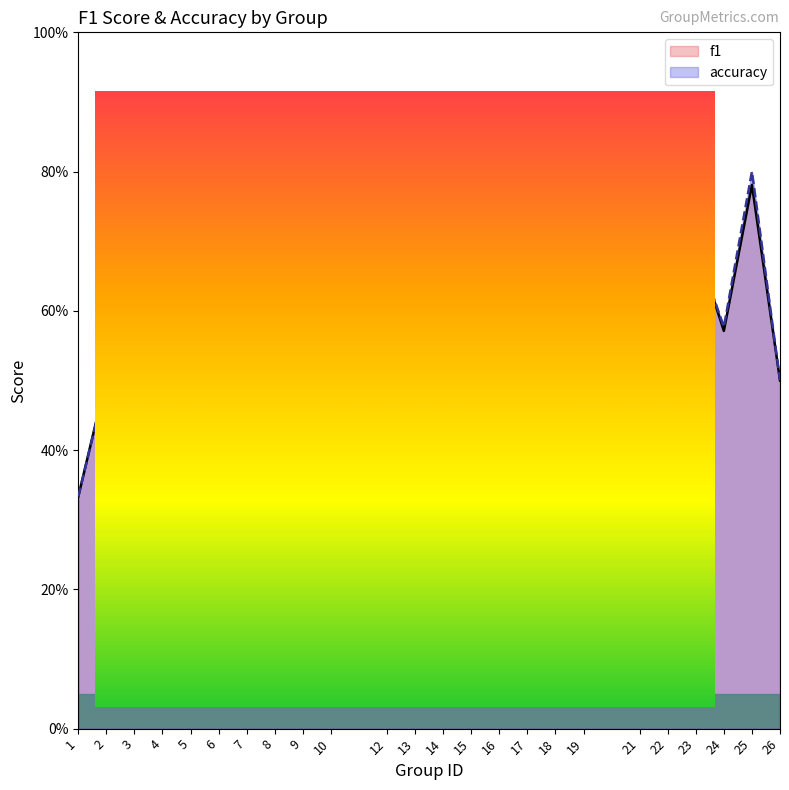

What value does the f1 series have at 4?

0.5